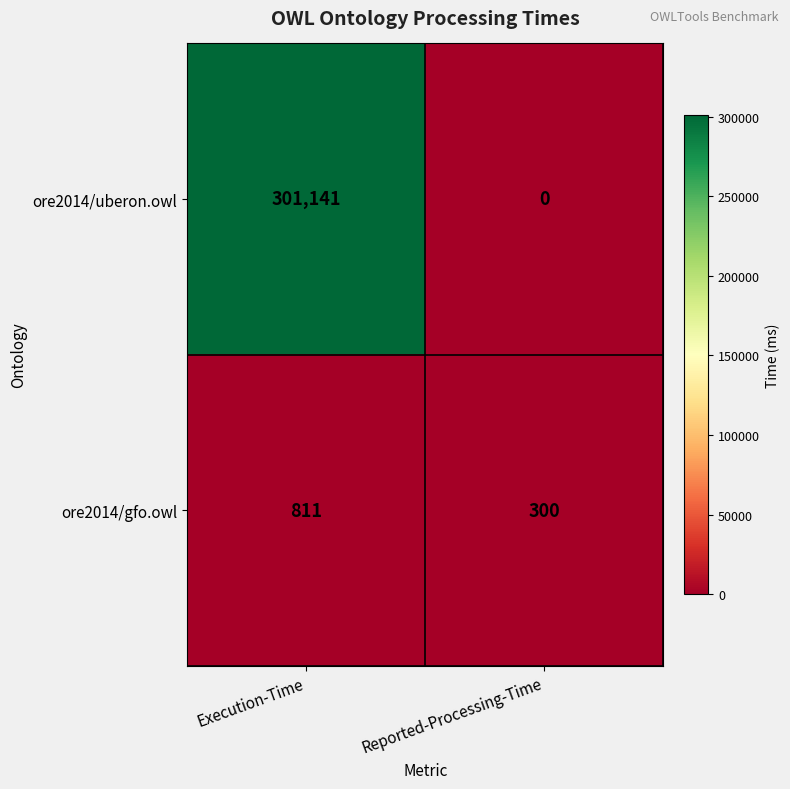

At which label is ore2014/uberon.owl closest to 150570?

Reported-Processing-Time